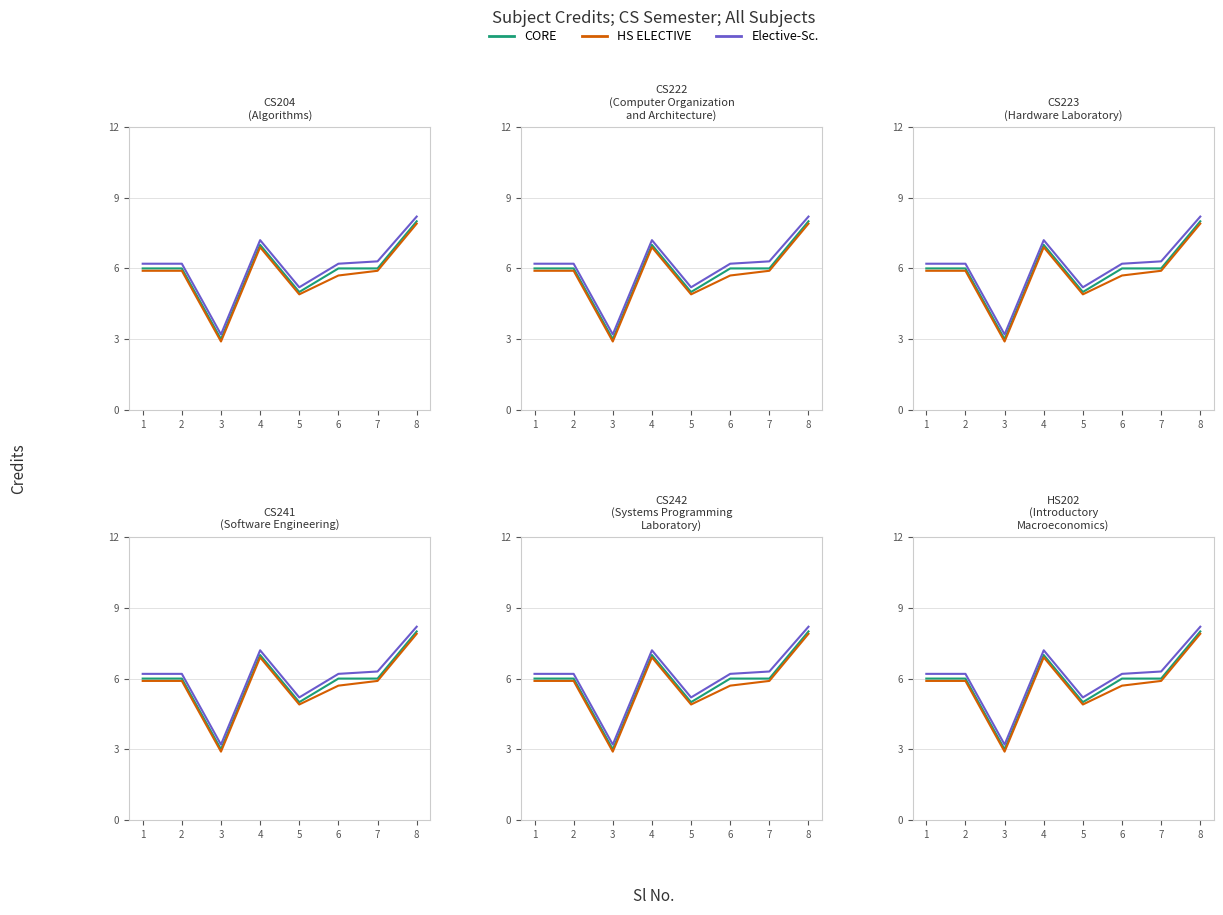

What value does the Elective-Sc. series have at 5?

5.2